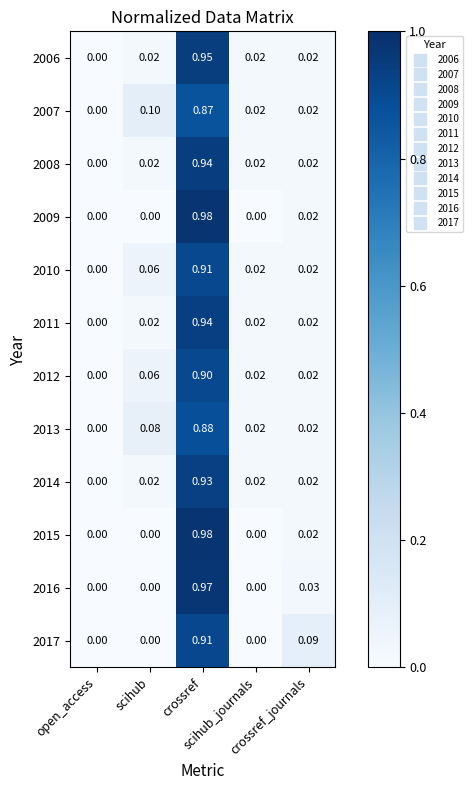

Count the number of data series in this chart.

12